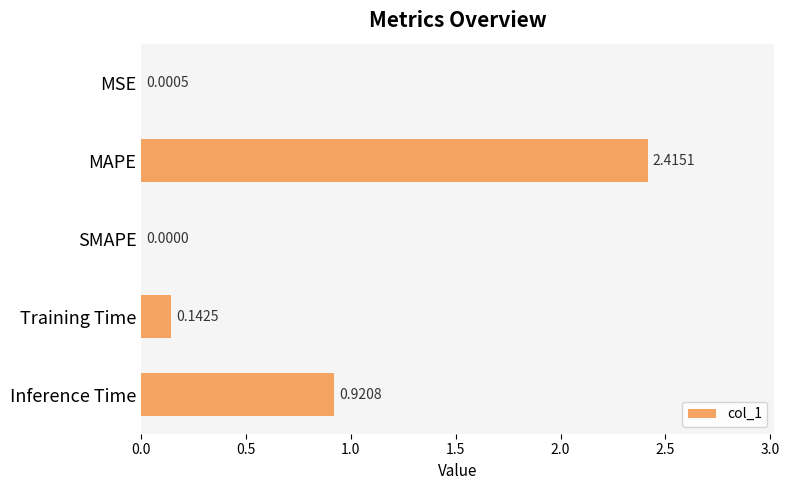

Where is the data nearest to the value 1?

Inference Time